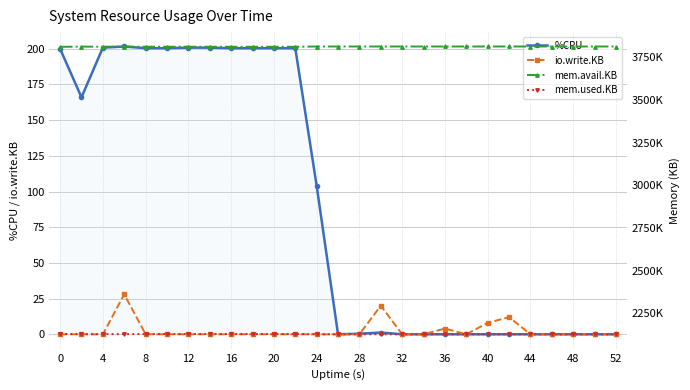

Reading left to right, what are all the values shown in this chart?

%CPU: 200.0	166.0	200.8	201.6	200.4	200.4	200.8	200.8	200.4	200.4	200.4	200.4	104.0	0.0	0.4	1.2	0.0	0.0	0.0	0.0	0.0	0.0	0.0	0.0	0.0	0.0	0.0
io.write.KB: 0.0	0.0	0.0	28.0	0.0	0.0	0.0	0.0	0.0	0.0	0.0	0.0	0.0	0.0	0.0	20.0	0.0	0.0	4.0	0.0	8.0	12.0	0.0	0.0	0.0	0.0	0.0
mem.avail.KB: 3812124.0	3813252.0	3812904.0	3813068.0	3812772.0	3812696.0	3812776.0	3812616.0	3812556.0	3812428.0	3812652.0	3812524.0	3814056.0	3814056.0	3814056.0	3814064.0	3814064.0	3814064.0	3814068.0	3814068.0	3814068.0	3814068.0	3814036.0	3814036.0	3814036.0	3814036.0	3814048.0
mem.used.KB: 2128316.0	2127188.0	2127536.0	2127376.0	2127676.0	2127752.0	2127672.0	2127832.0	2127892.0	2128020.0	2127796.0	2127924.0	2126396.0	2126396.0	2126396.0	2126396.0	2126396.0	2126396.0	2126396.0	2126396.0	2126396.0	2126396.0	2126428.0	2126428.0	2126428.0	2126428.0	2126416.0